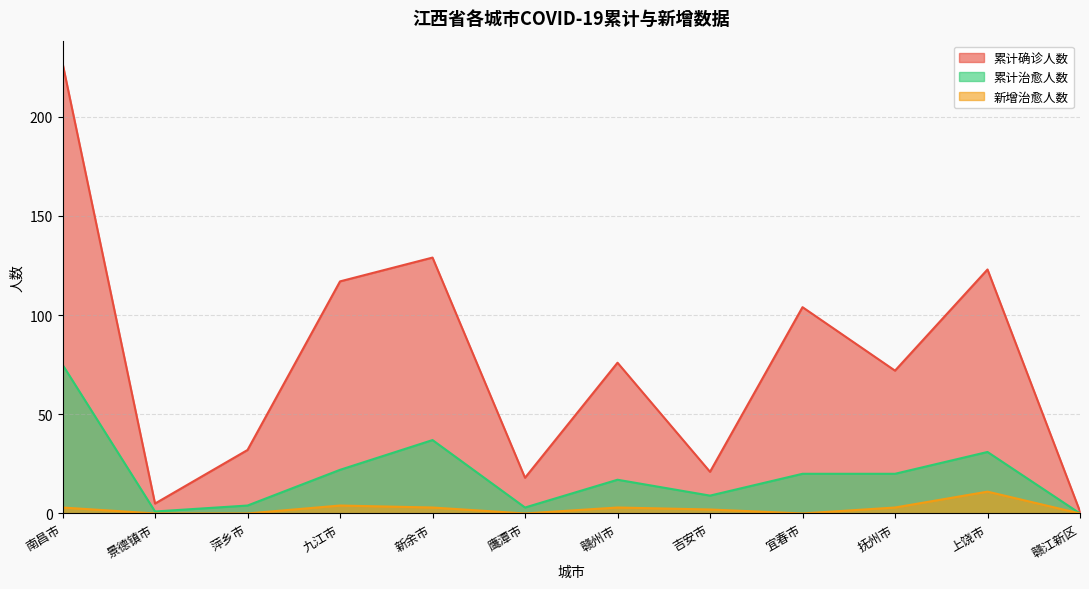

Which category has the lowest value in the 新增治愈人数 series?

景德镇市